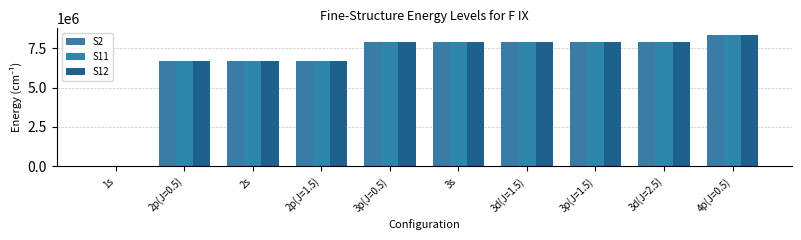

Reading left to right, extract all data points from this chart.

S2: 1s=0.0	2p(J=0.5)=6672119.2	2s=6672231.2	2p(J=1.5)=6674527.3	3p(J=0.5)=7908565.1	3s=7908598.6	3d(J=1.5)=7909277.5	3p(J=1.5)=7909278.7	3d(J=2.5)=7909514.9	4p(J=0.5)=8341223.3
S11: 1s=0.0	2p(J=0.5)=6672952.9	2s=6672952.9	2p(J=1.5)=6675355.5	3p(J=0.5)=7909396.9	3s=7909396.9	3d(J=1.5)=7910108.8	3p(J=1.5)=7910108.8	3d(J=2.5)=7910345.7	4p(J=0.5)=8342054.6
S12: 1s=0.0	2p(J=0.5)=6672122.9	2s=6672234.2	2p(J=1.5)=6674531.1	3p(J=0.5)=7908569.0	3s=7908602.5	3d(J=1.5)=7909281.3	3p(J=1.5)=7909282.5	3d(J=2.5)=7909518.7	4p(J=0.5)=8341227.1